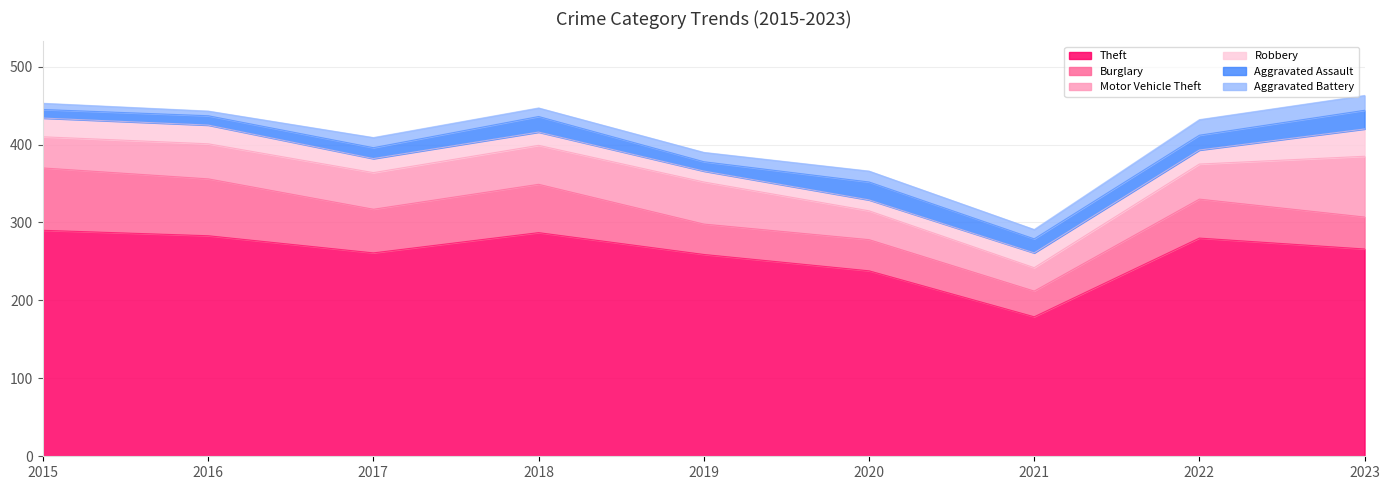

The Theft series shows 238 at 2020. True or false?

True